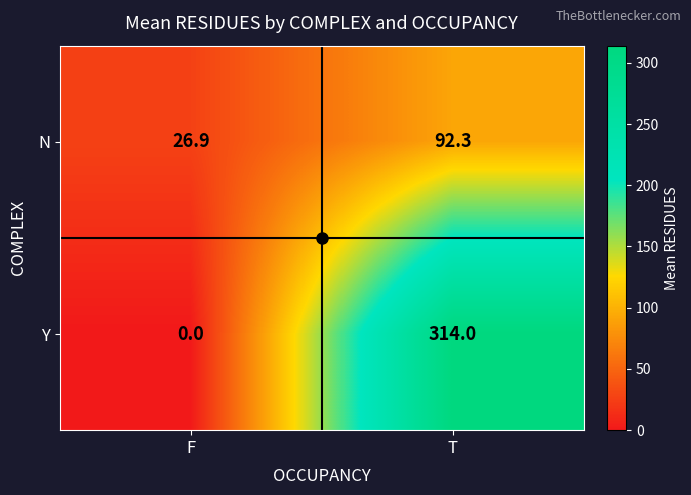

What is the difference between the N values at T and F?

65.4